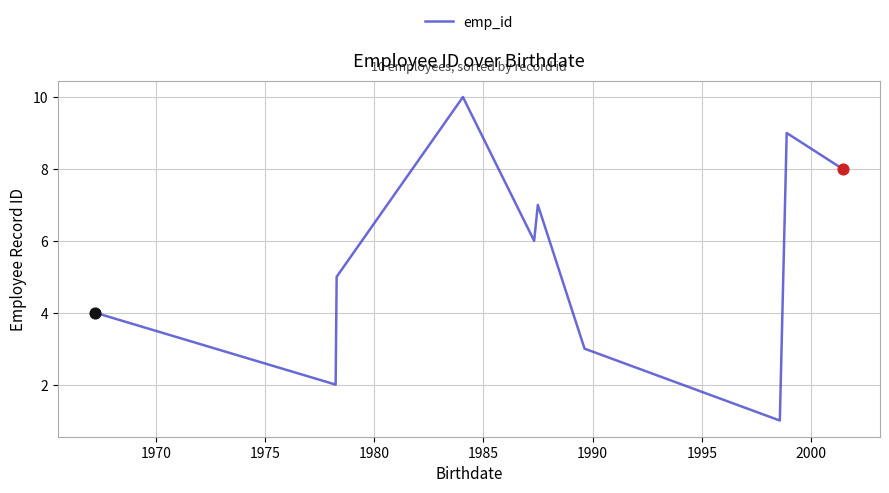

What is the difference between the maximum and minimum values?

9